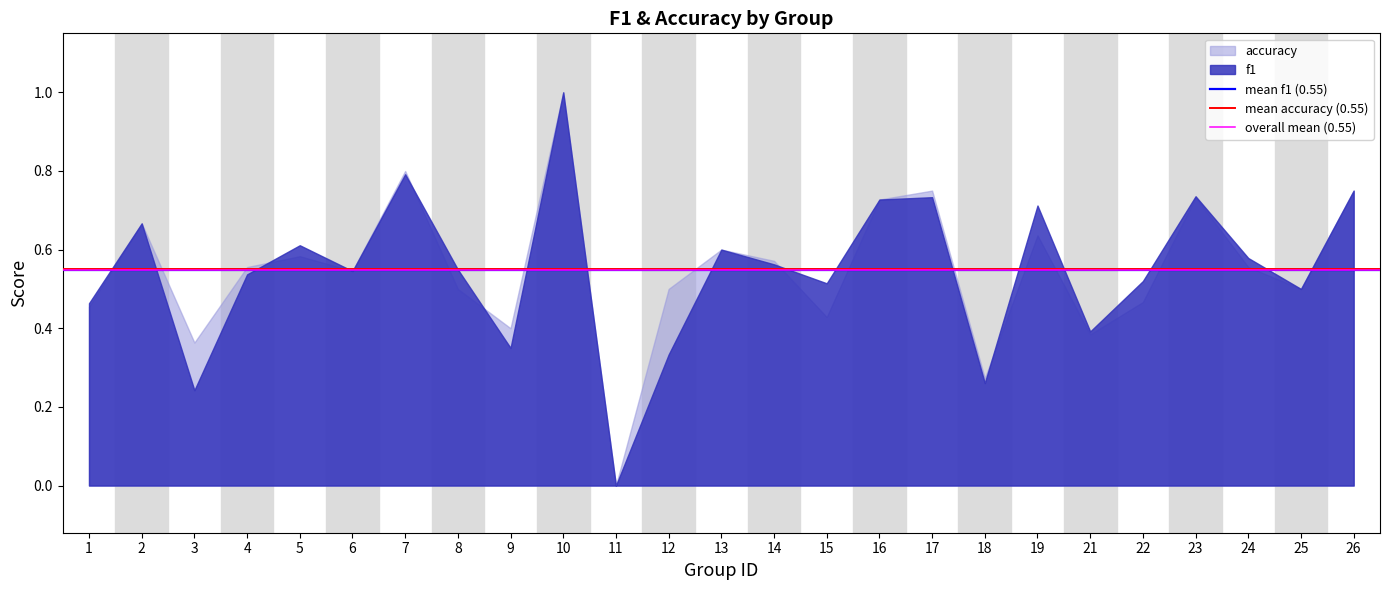

Which series has the largest total across all categories?

mean accuracy (0.55)